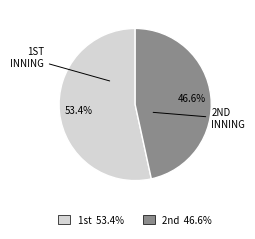

Rank the categories by value from highest to lowest.

1st, 2nd